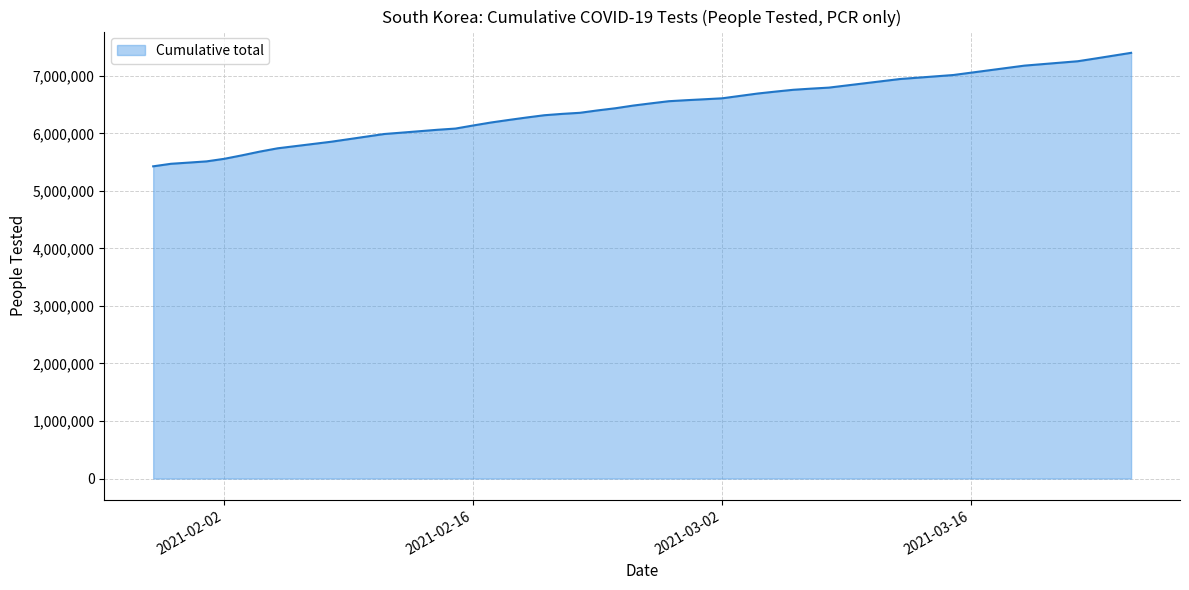

How many lines are shown in the chart?

1